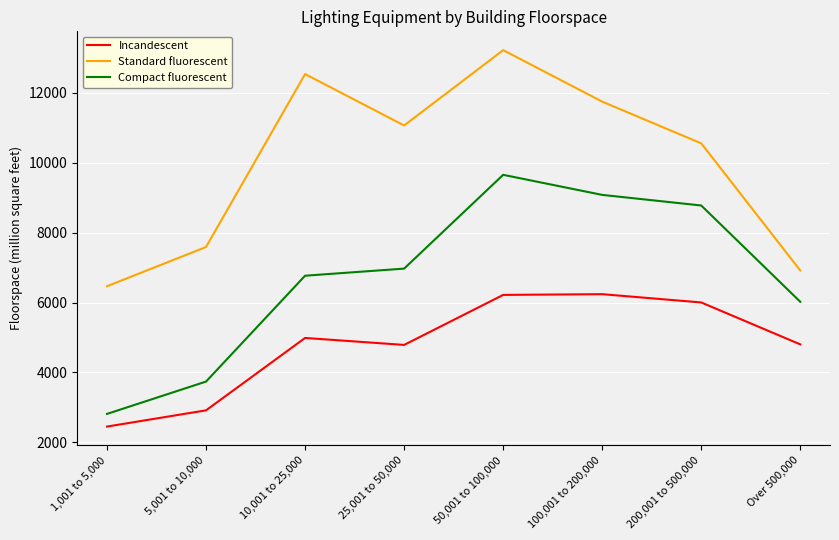

Rank the series by their maximum value, from lowest to highest.

Incandescent, Compact fluorescent, Standard fluorescent